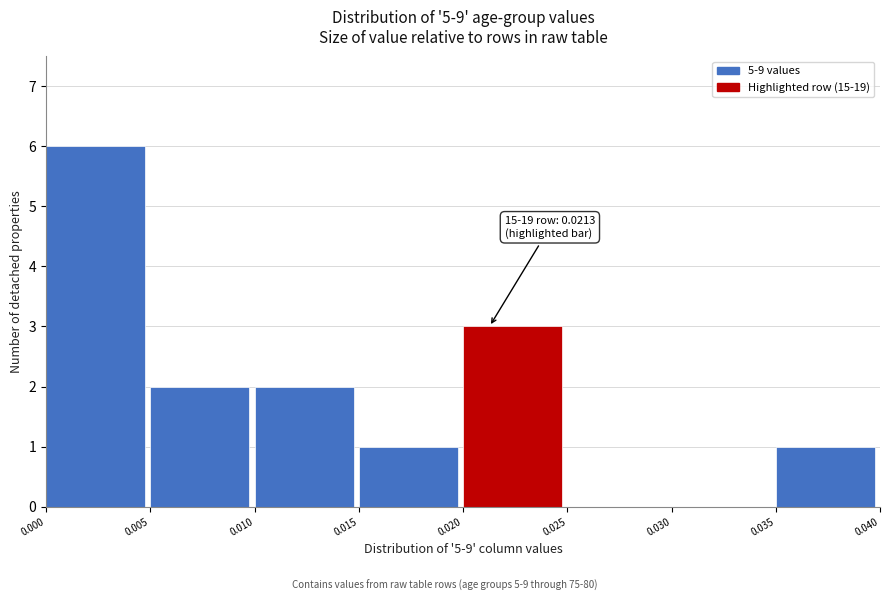

Over which range of the x-axis is the bar tallest?

0.000 to 0.005